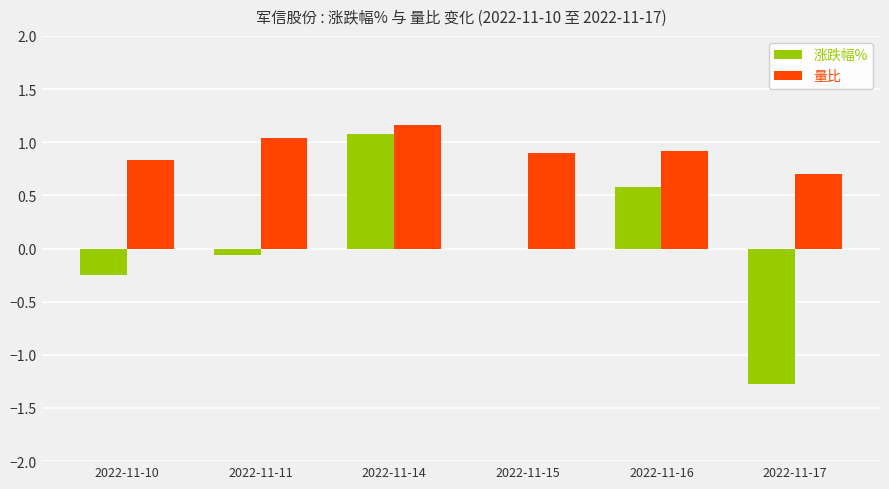

The value of 涨跌幅% at 2022-11-17 is -0.4. True or false?

False